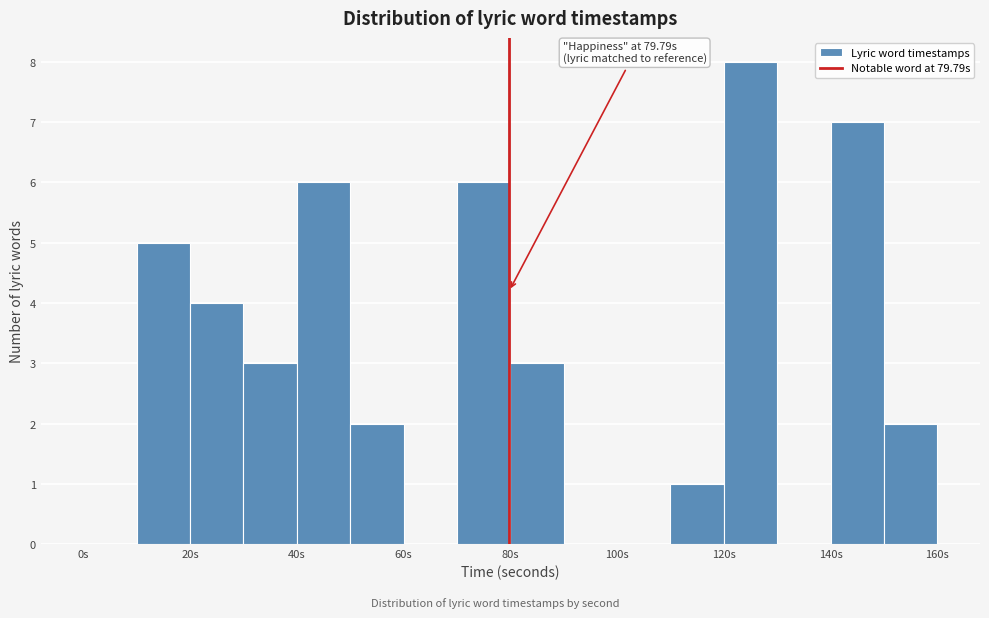

Over which range of the x-axis is the bar tallest?

120 to 130